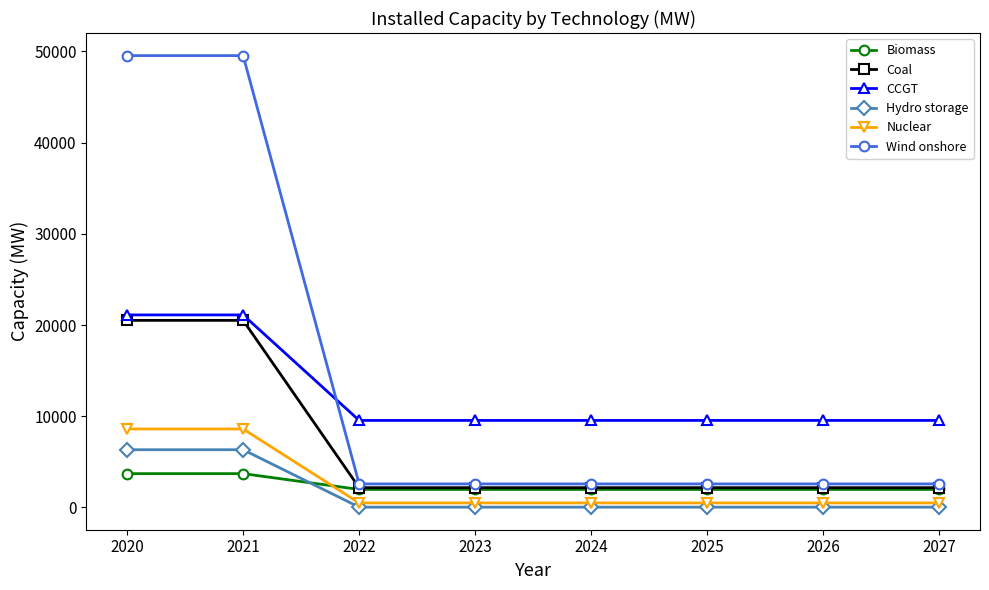

Is it true that Nuclear equals 485.0 at 2026?

True